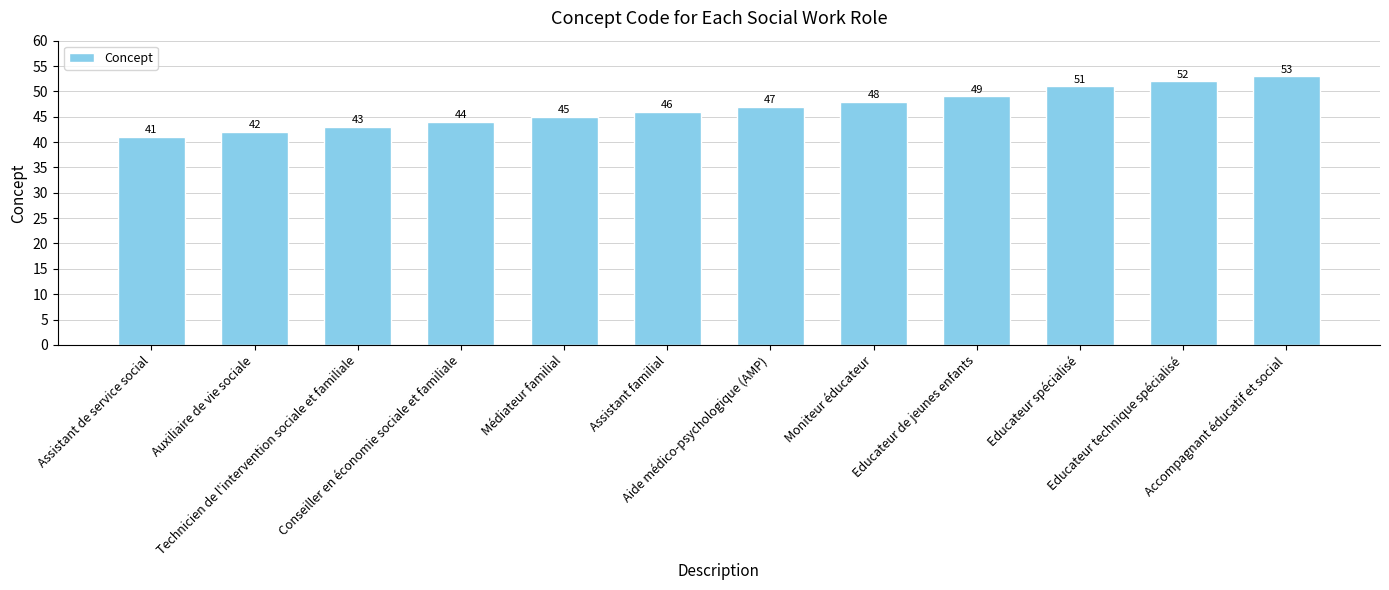

Reading right to left, transcribe all the data shown in this chart.

53	52	51	49	48	47	46	45	44	43	42	41